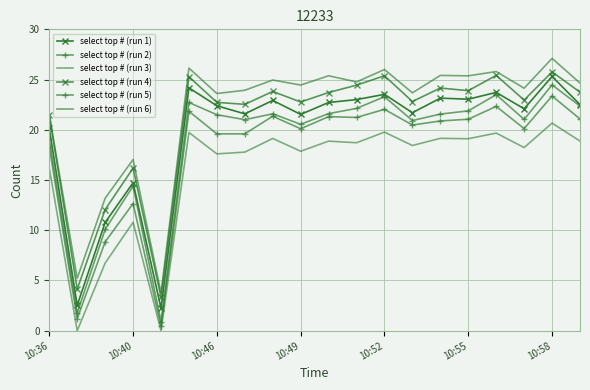

How many distinct data groups are displayed?

6